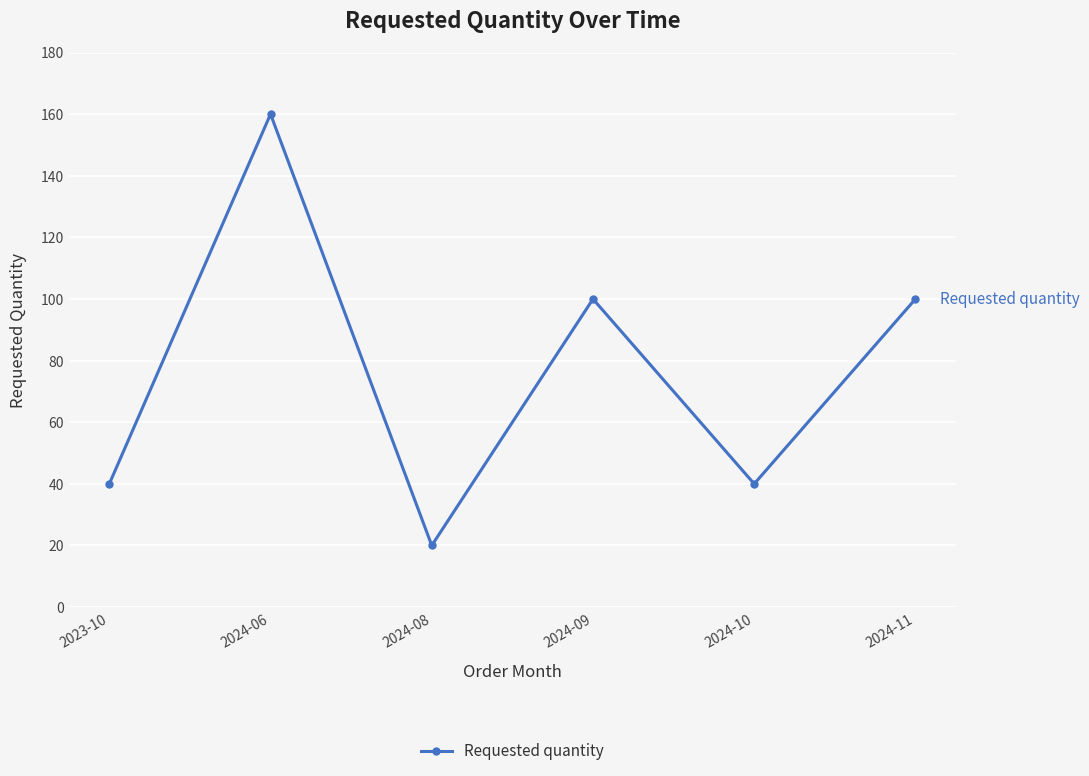

Where is the first local minimum?

2024-08